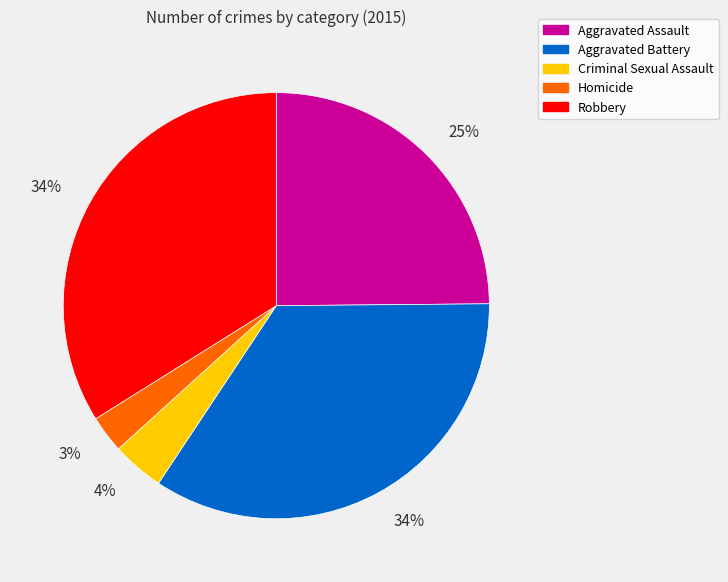

Which category has the smallest portion of the pie?

Homicide